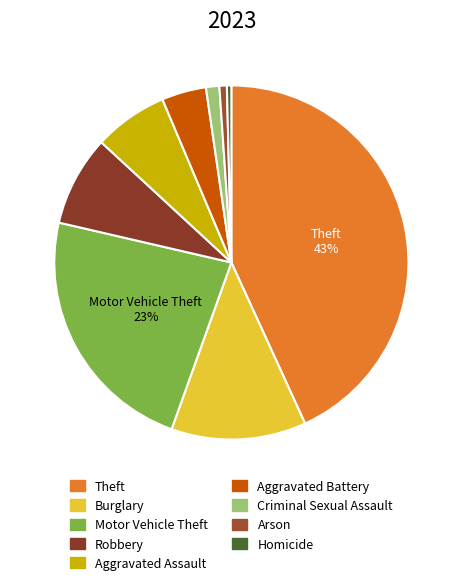

Is Theft the majority of the pie?

No